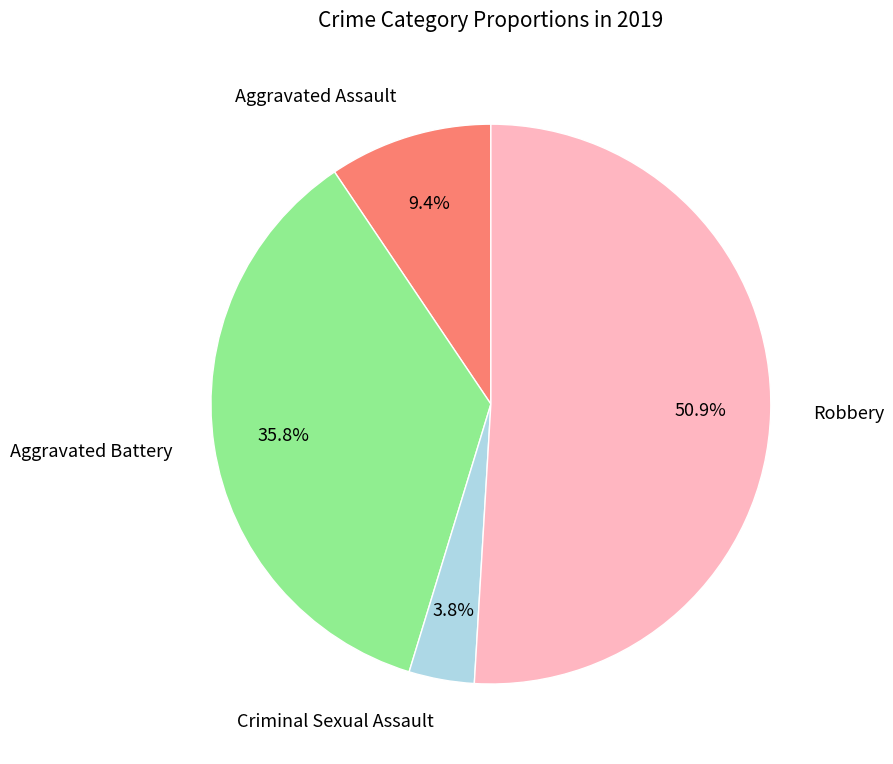

Is there a majority slice in this chart?

Yes